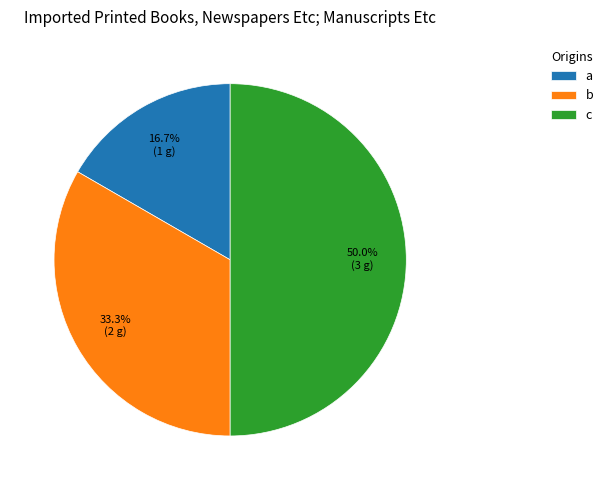

Between b and a, which is larger?

b